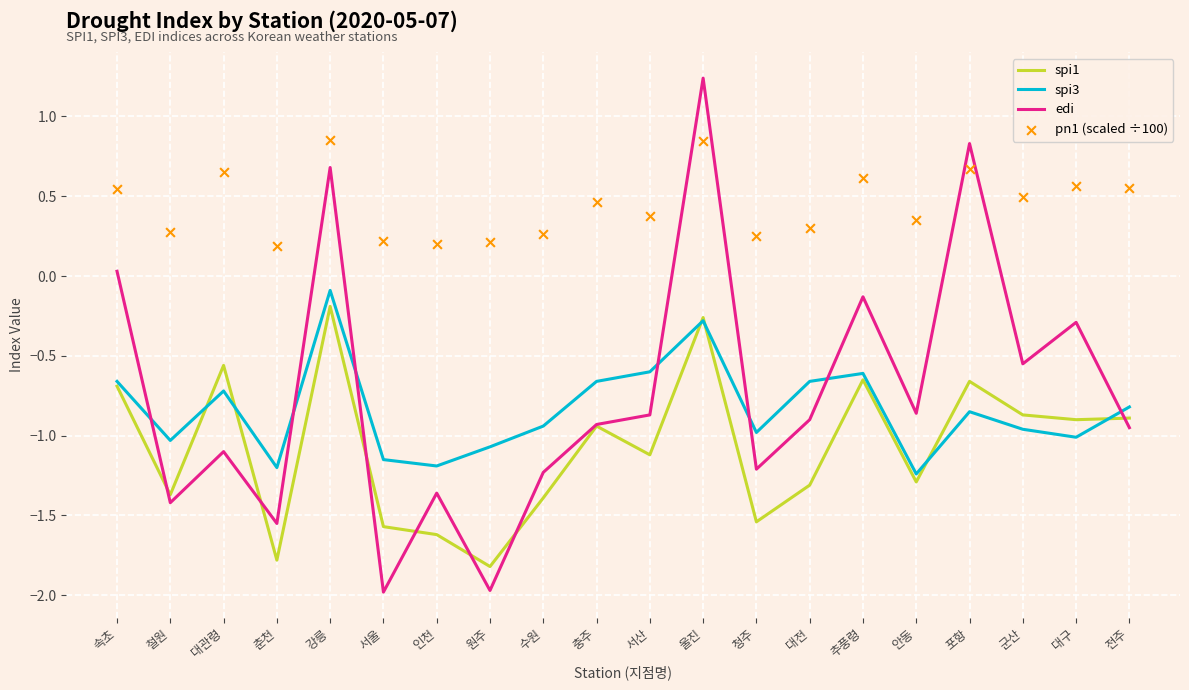

Which series has the largest total across all categories?

pn1 (scaled ÷100)